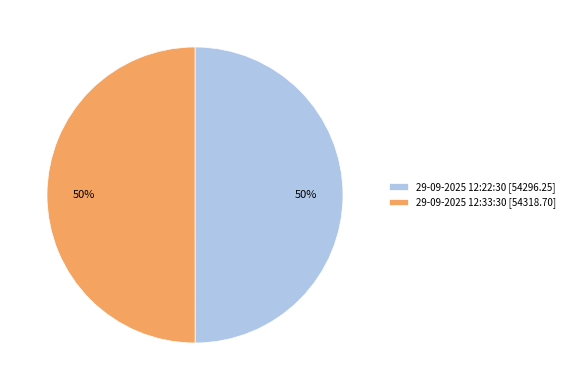

Is it true that 29-09-2025 12:22:30 is 57% of the pie?

False